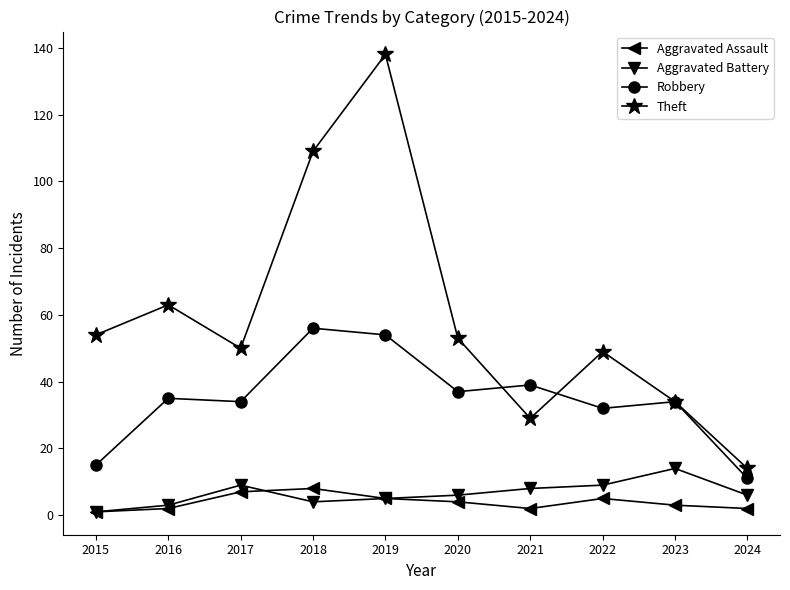

What is the spread (max minus min) of values at 2017?

43